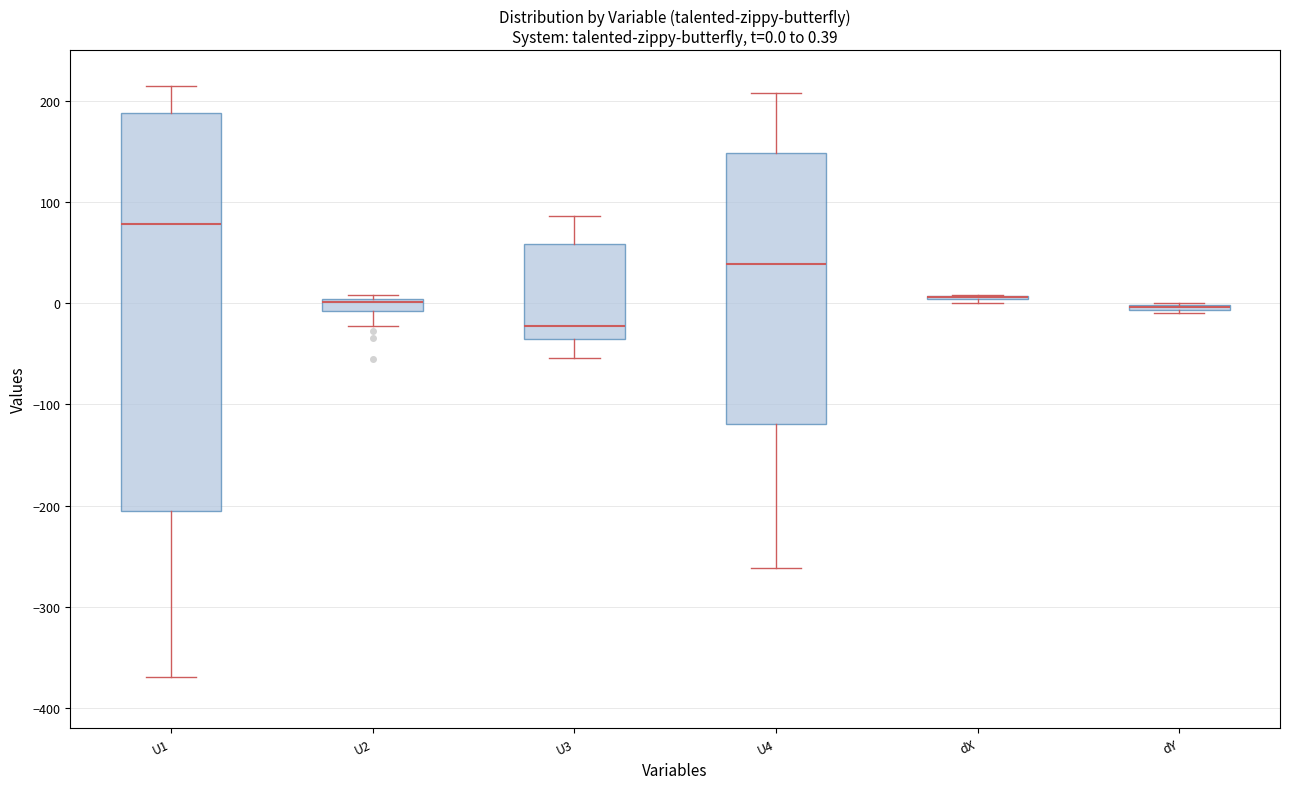

Which box is the tallest, from its lower edge to its upper edge?

U1